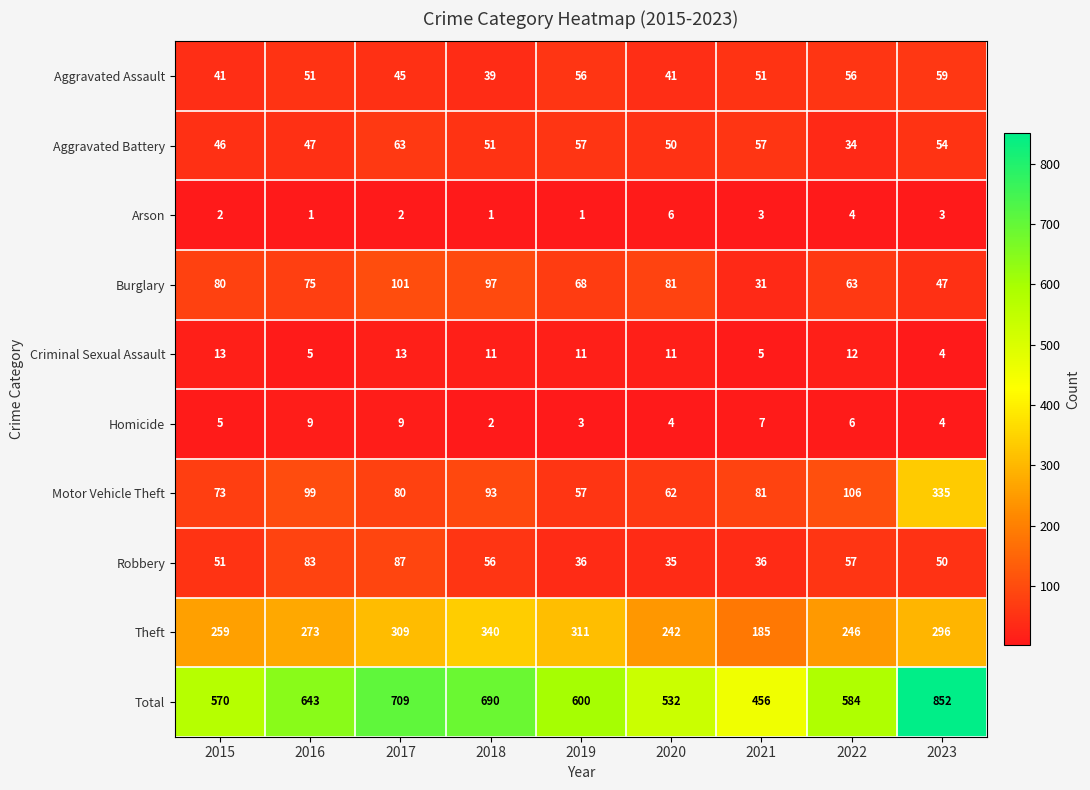

Is the value of Arson at 2016 greater than the value of Motor Vehicle Theft at 2019?

No